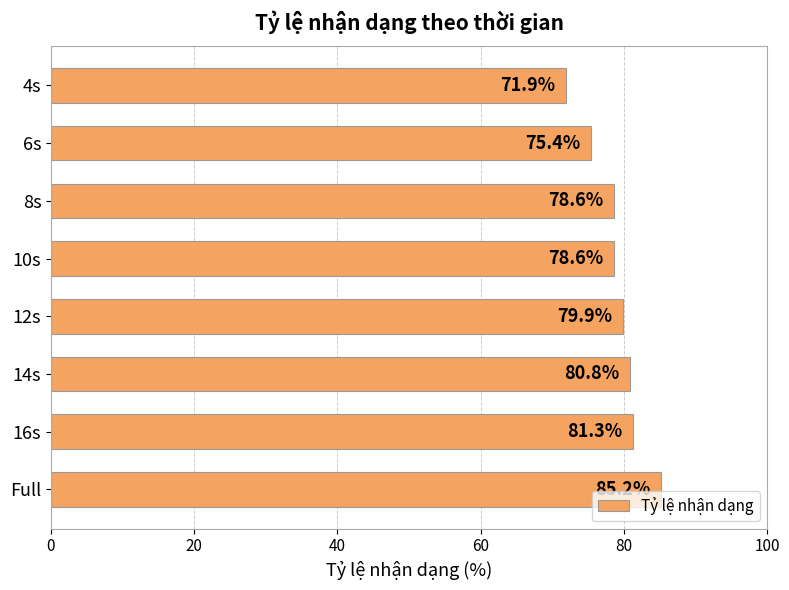

What is the approximate value at 8s?

78.6